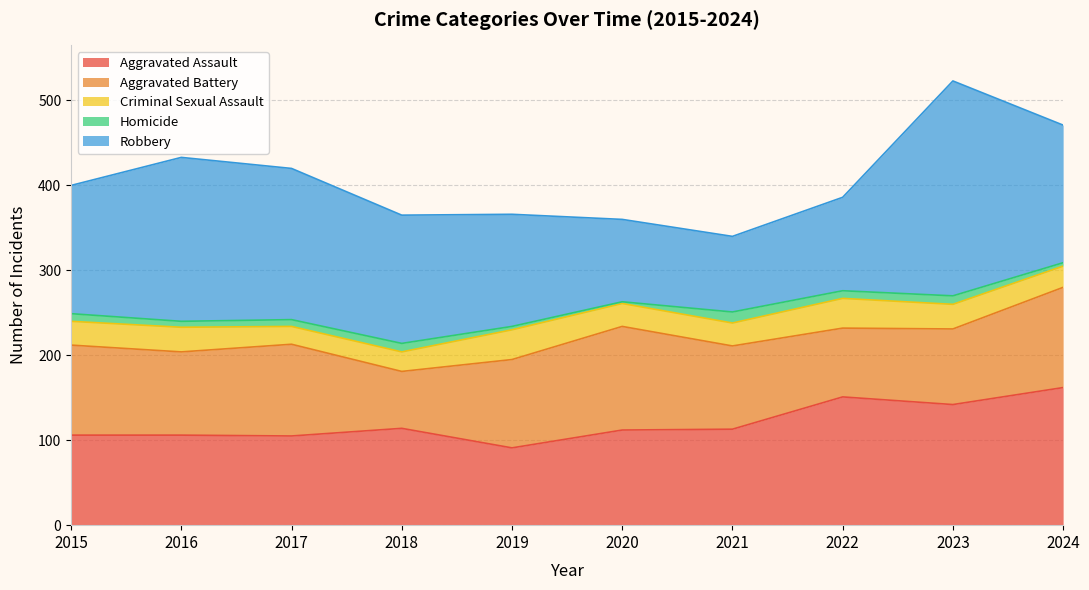

Reading left to right, what are all the values shown in this chart?

Aggravated Assault: 2015=106	2016=106	2017=105	2018=114	2019=91	2020=112	2021=113	2022=151	2023=142	2024=162
Aggravated Battery: 2015=106	2016=98	2017=108	2018=67	2019=104	2020=122	2021=98	2022=81	2023=89	2024=118
Criminal Sexual Assault: 2015=28	2016=29	2017=21	2018=23	2019=35	2020=27	2021=27	2022=35	2023=29	2024=25
Homicide: 2015=9	2016=7	2017=8	2018=10	2019=4	2020=2	2021=13	2022=9	2023=10	2024=4
Robbery: 2015=151	2016=193	2017=178	2018=151	2019=132	2020=97	2021=89	2022=110	2023=253	2024=162